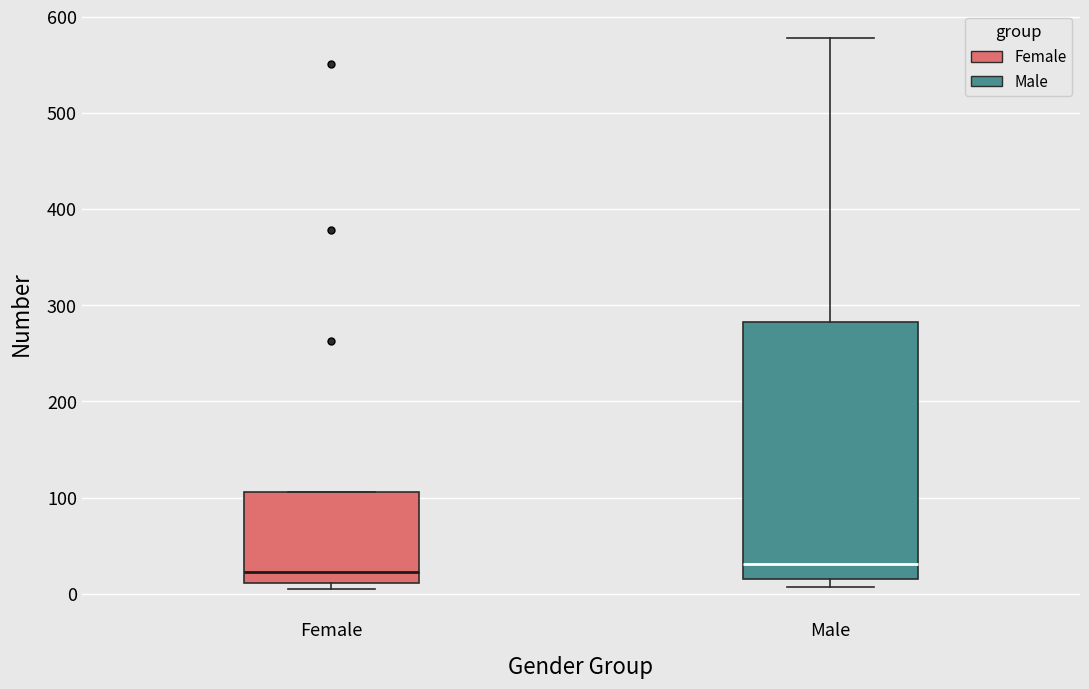

Reading left to right, transcribe this box plot: for each box, give where its median line is, the range the box spans, and where its two whiskers end, as read against the y-axis. The values are not printed on the chart, so give them approximately, as read against the axis.

Female: median 20, box 10 to 110, whiskers 10 (just below the box's lower edge) to 110
Male: median 30, box 20 to 280, whiskers 10 to 580